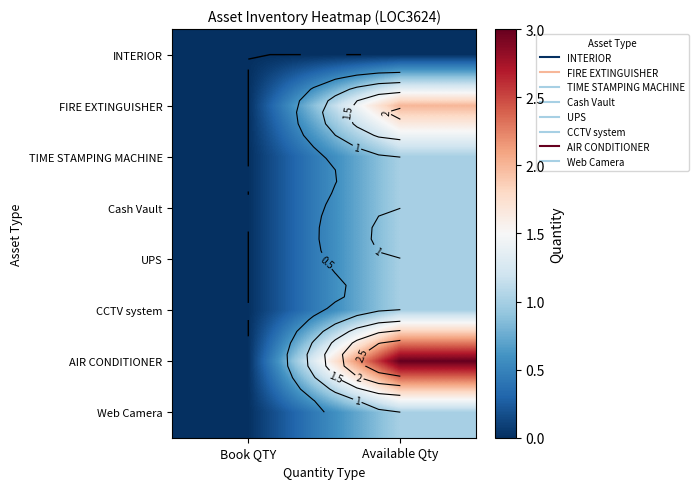

What is the difference between the maximum and minimum values in the TIME STAMPING MACHINE series?

1